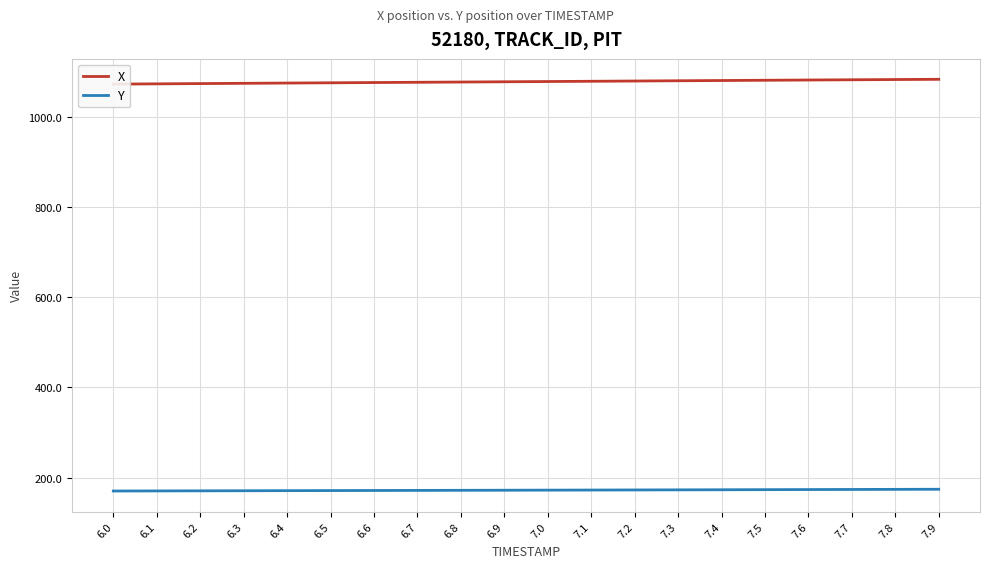

Reading left to right, transcribe all the data shown in this chart.

X: 1074.1	1074.7	1075.3	1075.9	1076.5	1077.0	1077.6	1078.2	1078.7	1079.3	1079.8	1080.4	1081.0	1081.5	1082.1	1082.7	1083.2	1083.8	1084.3	1084.8
Y: 170.0	170.2	170.4	170.6	170.8	171.0	171.2	171.3	171.5	171.7	171.9	172.1	172.3	172.6	172.8	173.0	173.2	173.4	173.7	173.9